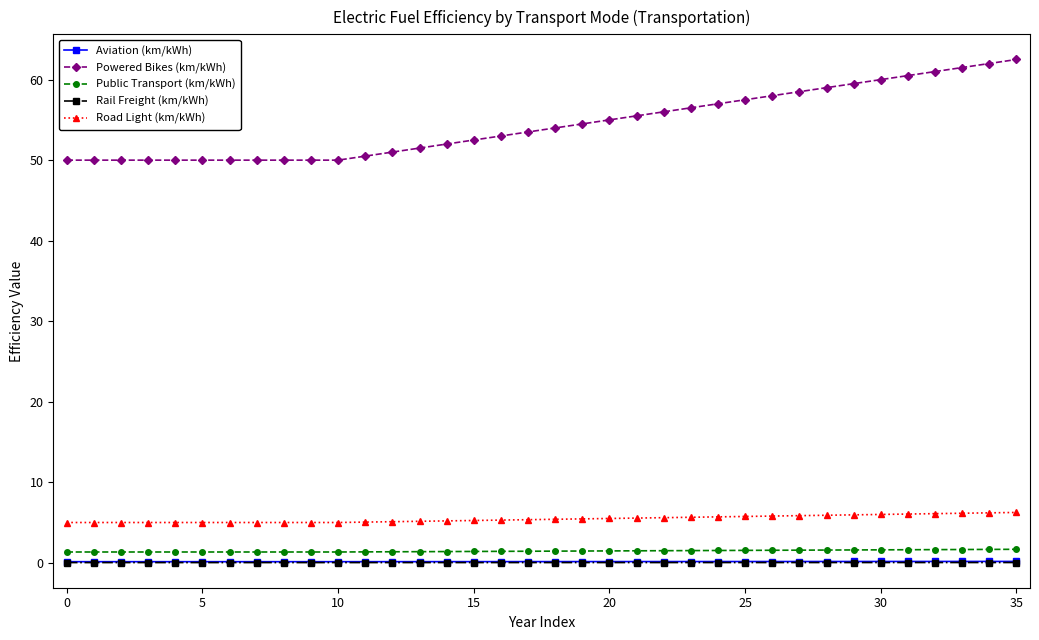

Is this an area chart (filled region under the line)?

No